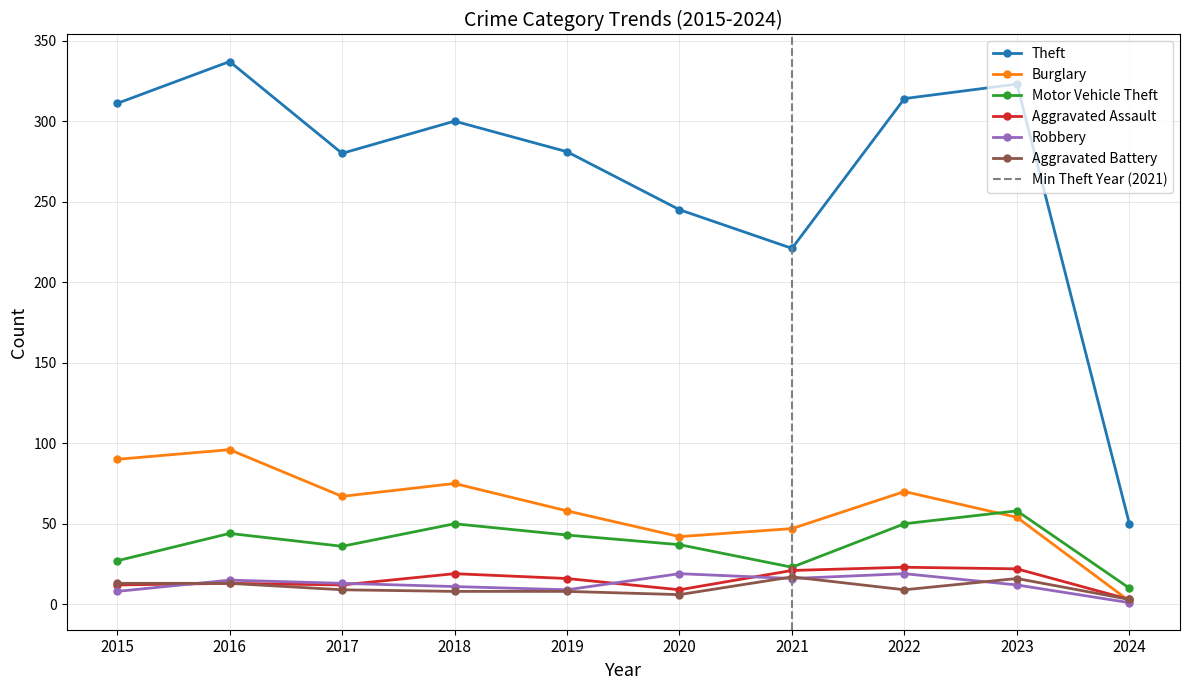

At which category is the sum across all series the highest?

2016